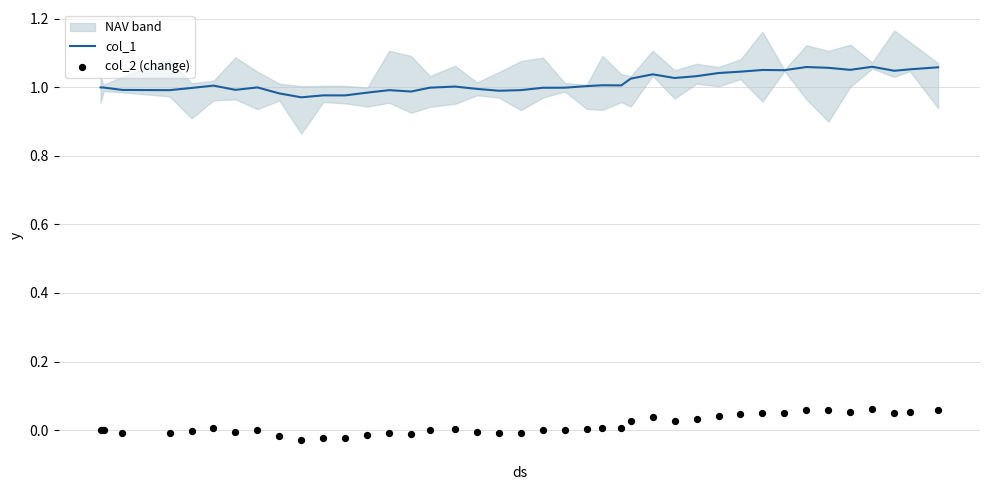

Which series contains the highest Y value?

col_1